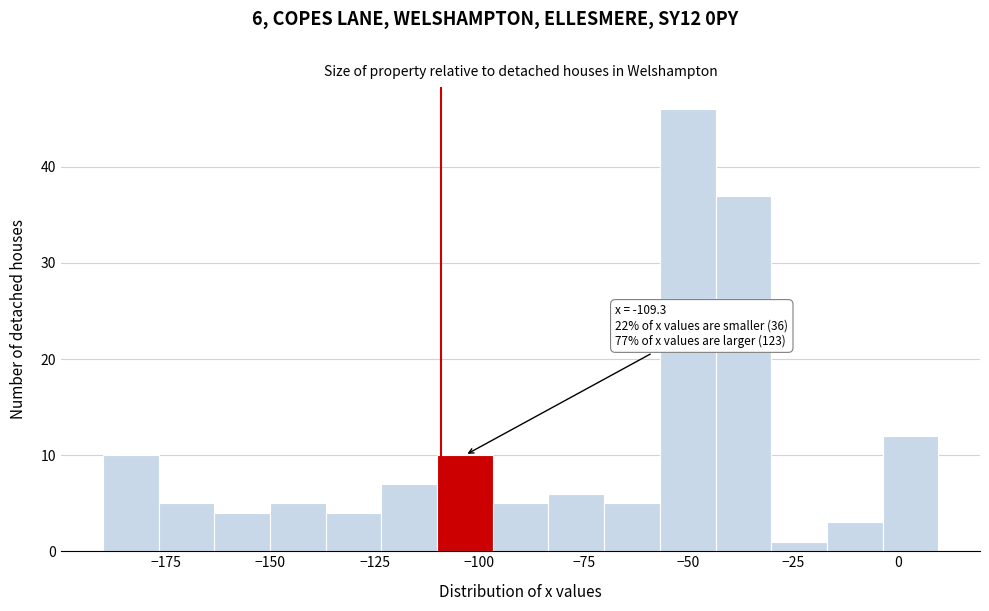

Around what value on the x-axis is the tallest bar? Give the approximate position of its centre, as read against the axis.

-50